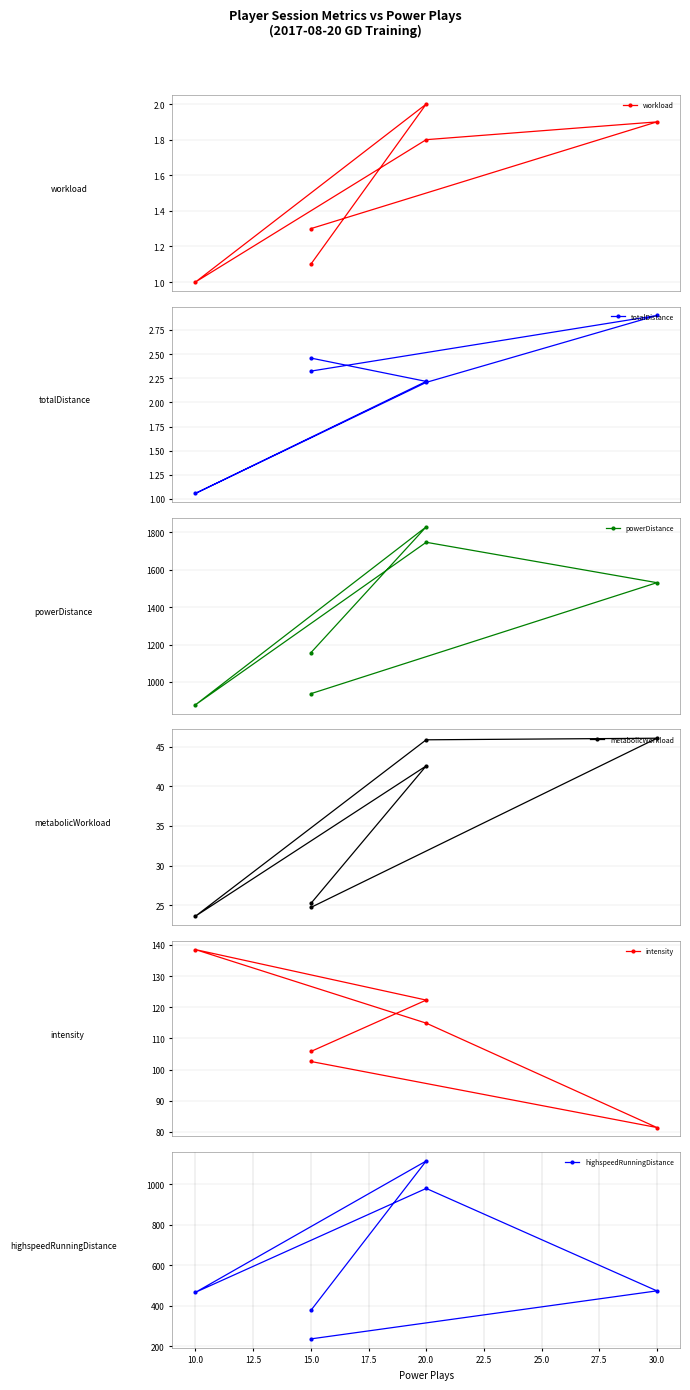

True or false: metabolicWorkload and intensity intersect in this chart.

False